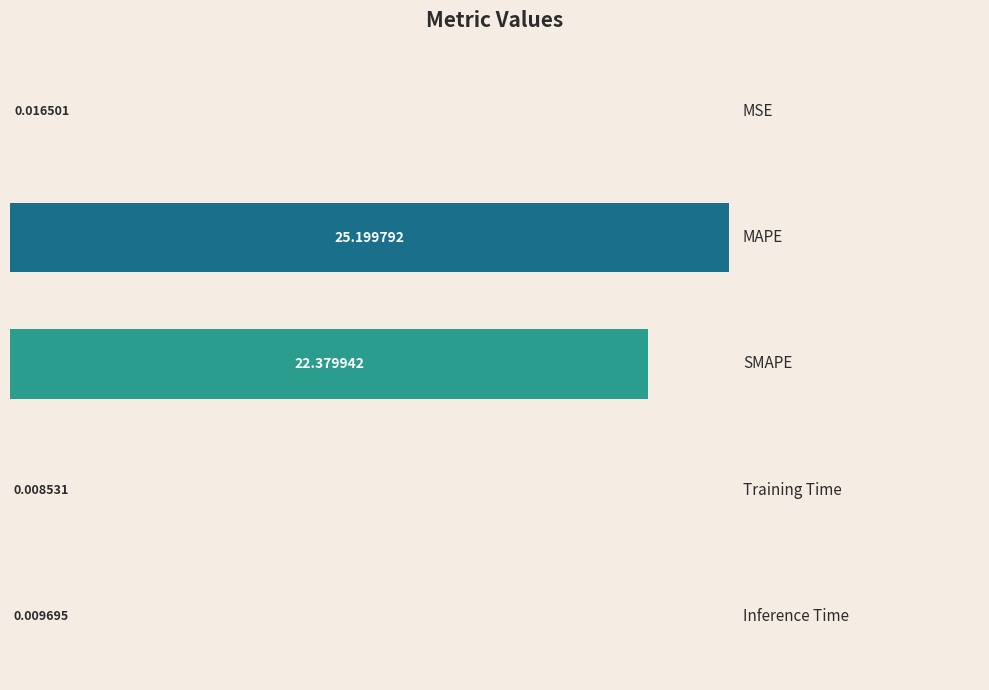

What is the sum of all values?

47.6